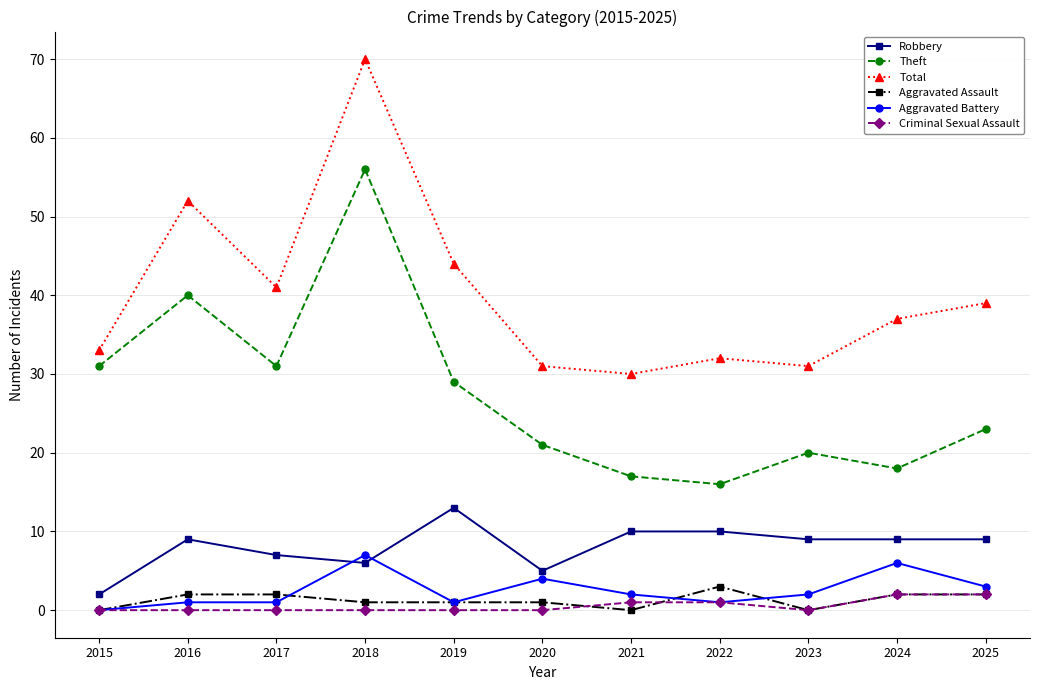

How many values in the Theft series are below 23?

5